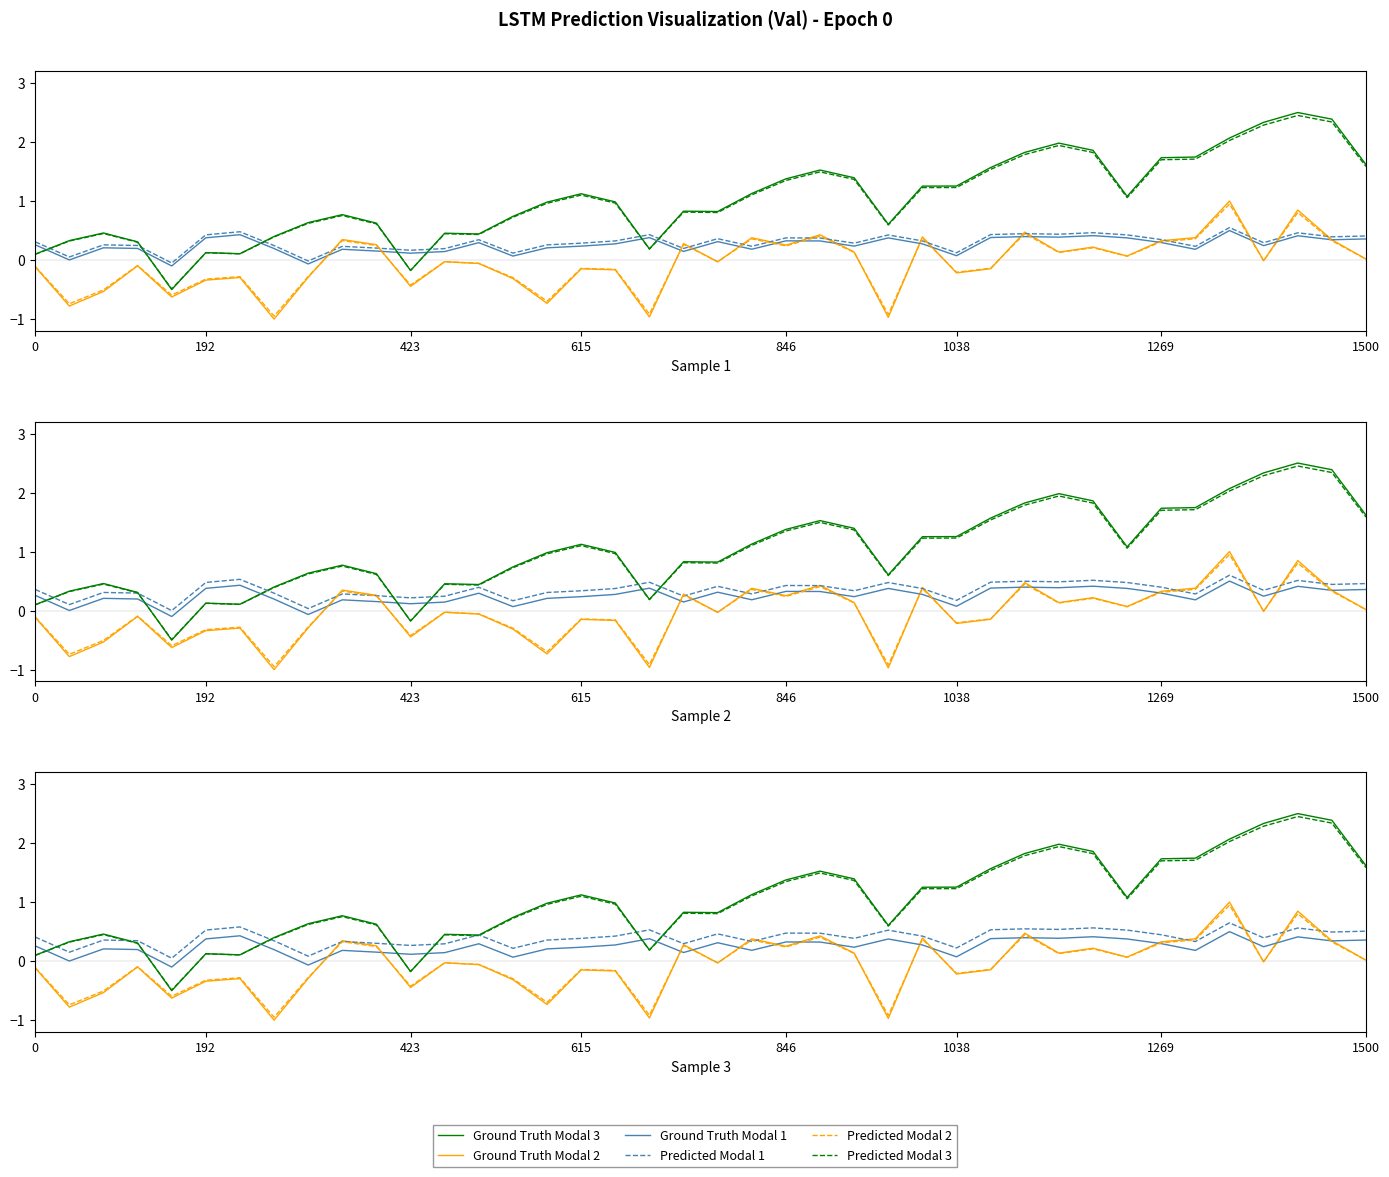

At which category is the sum across all series the highest?

37